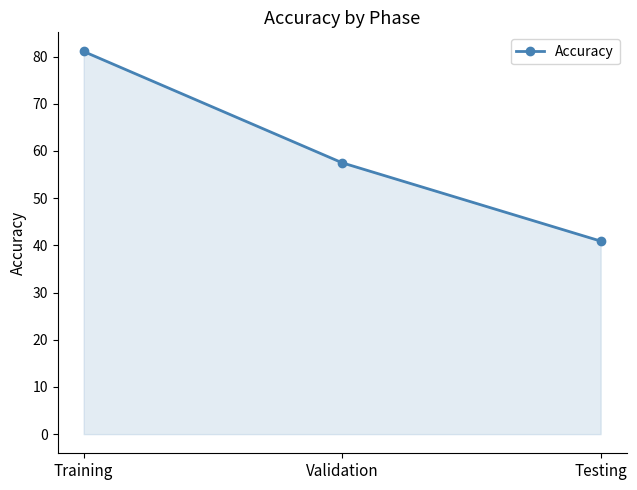

List the labels in order of value, largest first.

Training, Validation, Testing